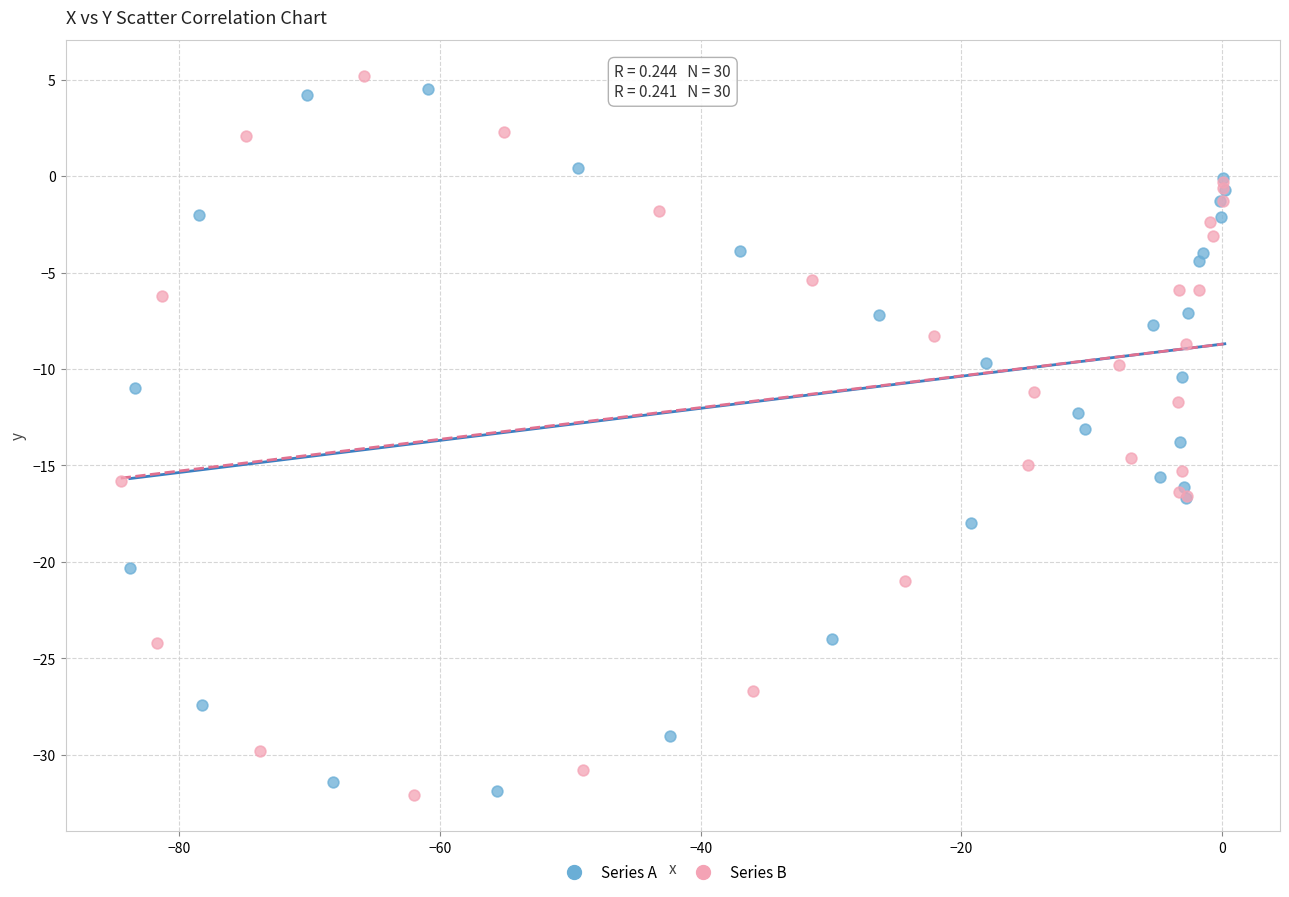

What are all the series names shown in the legend?

Series A, Series B